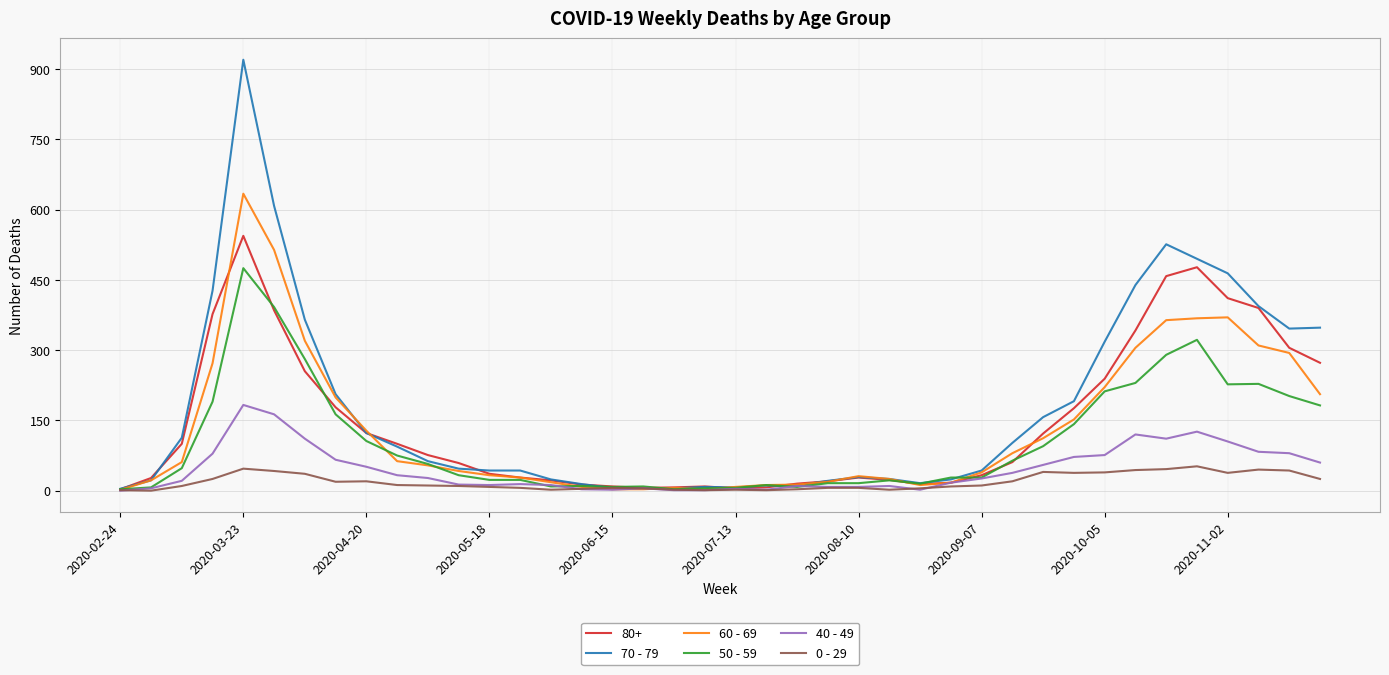

Which series has the largest range (max minus min)?

70 - 79